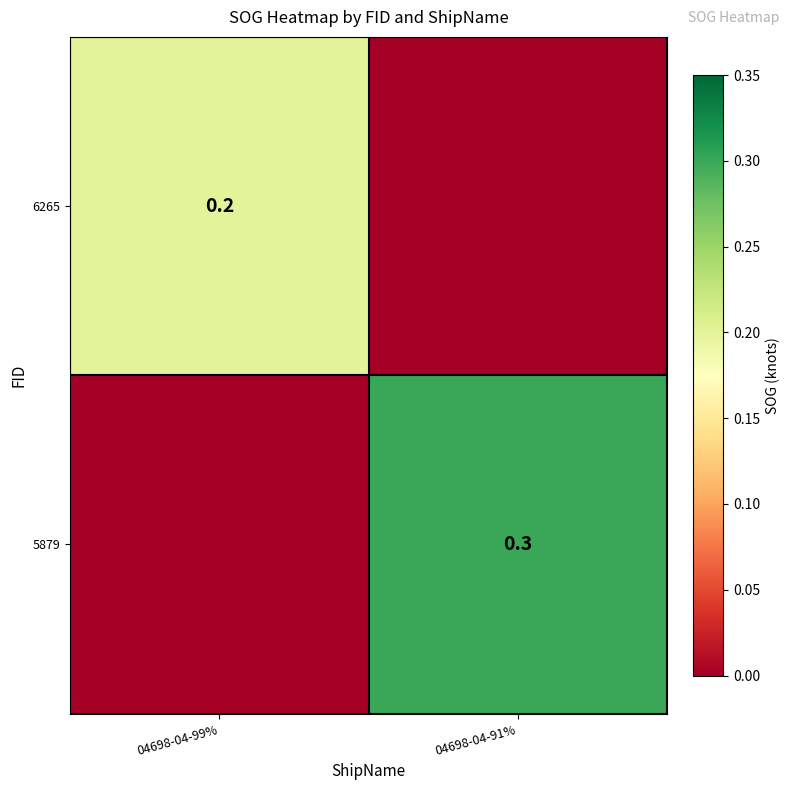

The value of 5879 at 04698-04-91% is 0.3. True or false?

True